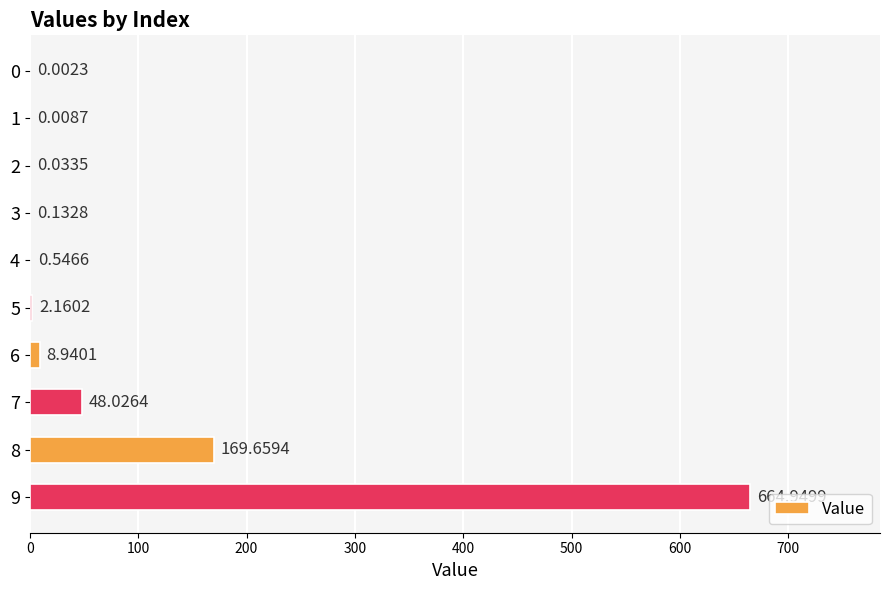

What is the change in value from 2 to 9?

+664.9